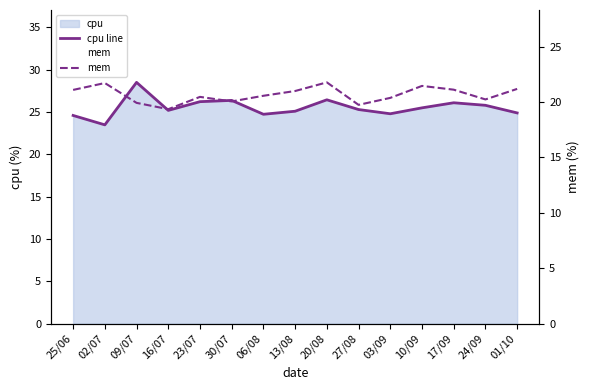

What is the difference between the mem values at 02/07 and 01/10?

0.5